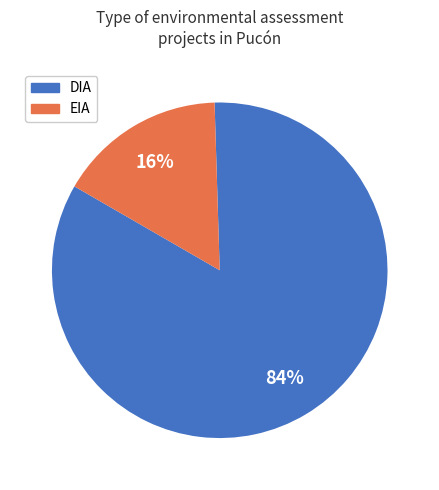

How many slices are in this pie chart?

2